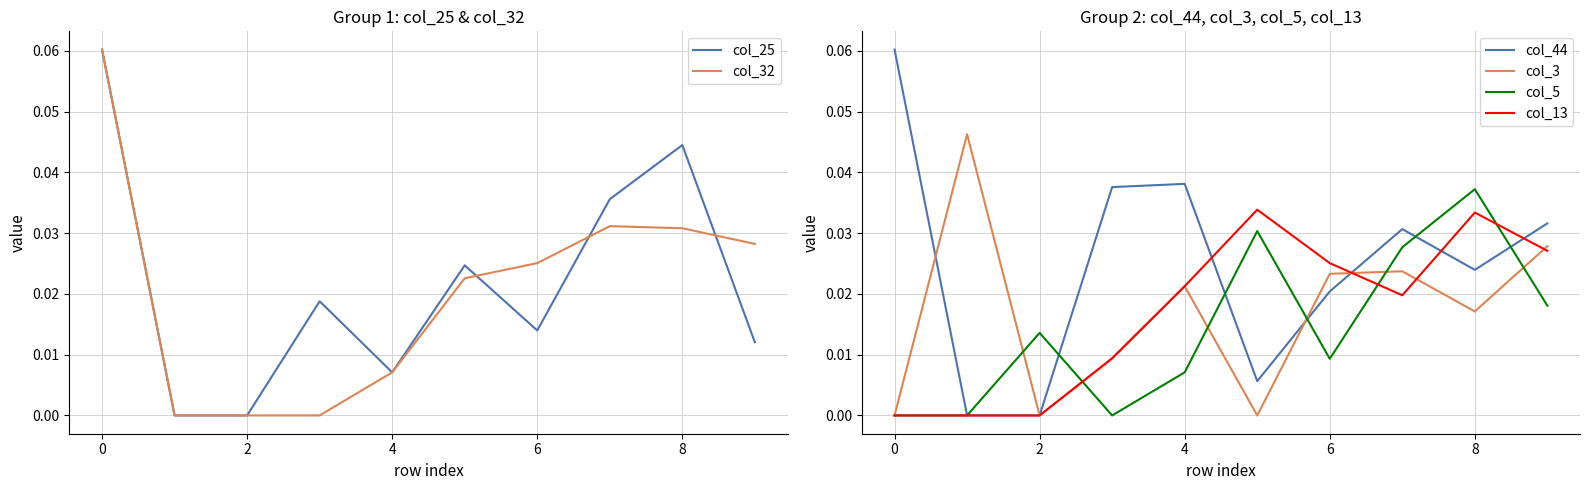

Does the chart have visible grid lines?

Yes